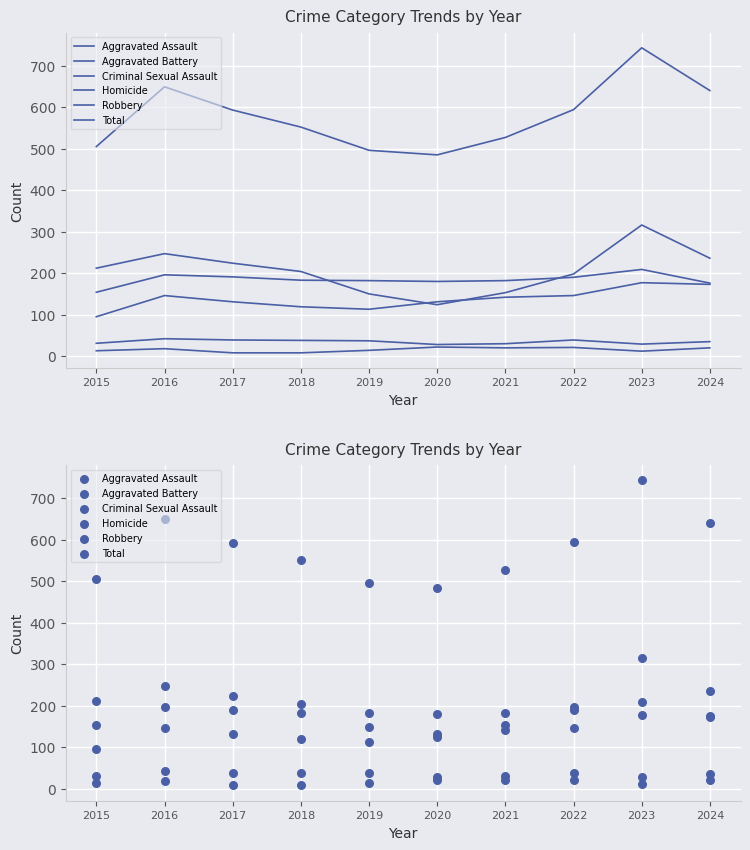

What are all the series names shown in the legend?

Aggravated Assault, Aggravated Battery, Criminal Sexual Assault, Homicide, Robbery, Total